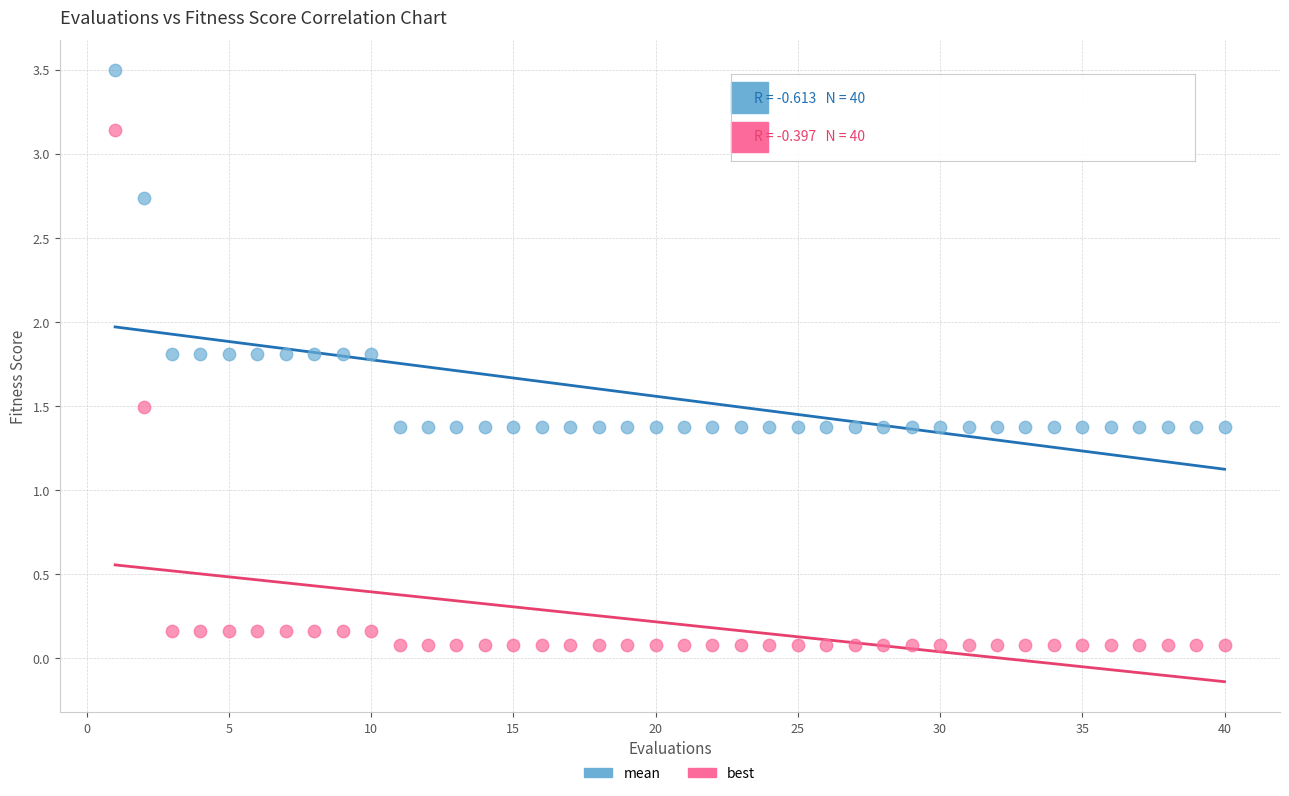

What are all the series names shown in the legend?

mean, best